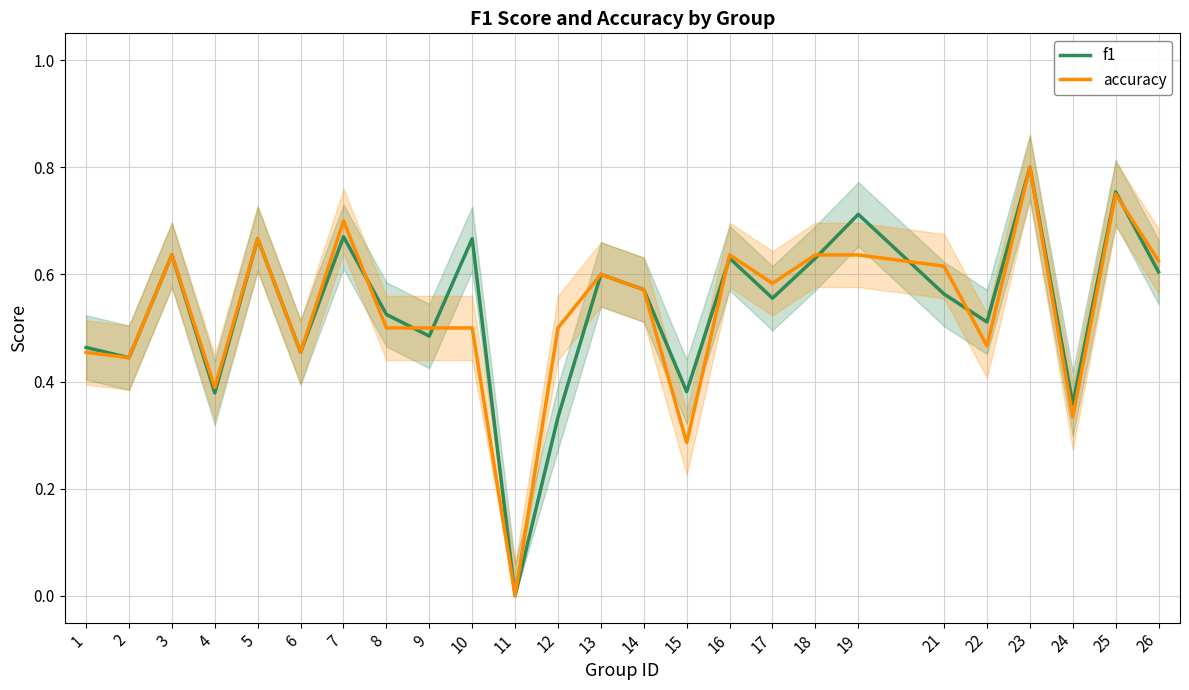

Reading right to left, extract all data points from this chart.

f1: 0.6	0.8	0.4	0.8	0.5	0.6	0.7	0.6	0.6	0.6	0.4	0.6	0.6	0.3	0.0	0.7	0.5	0.5	0.7	0.5	0.7	0.4	0.6	0.4	0.5
accuracy: 0.6	0.8	0.3	0.8	0.5	0.6	0.6	0.6	0.6	0.6	0.3	0.6	0.6	0.5	0.0	0.5	0.5	0.5	0.7	0.5	0.7	0.4	0.6	0.4	0.5